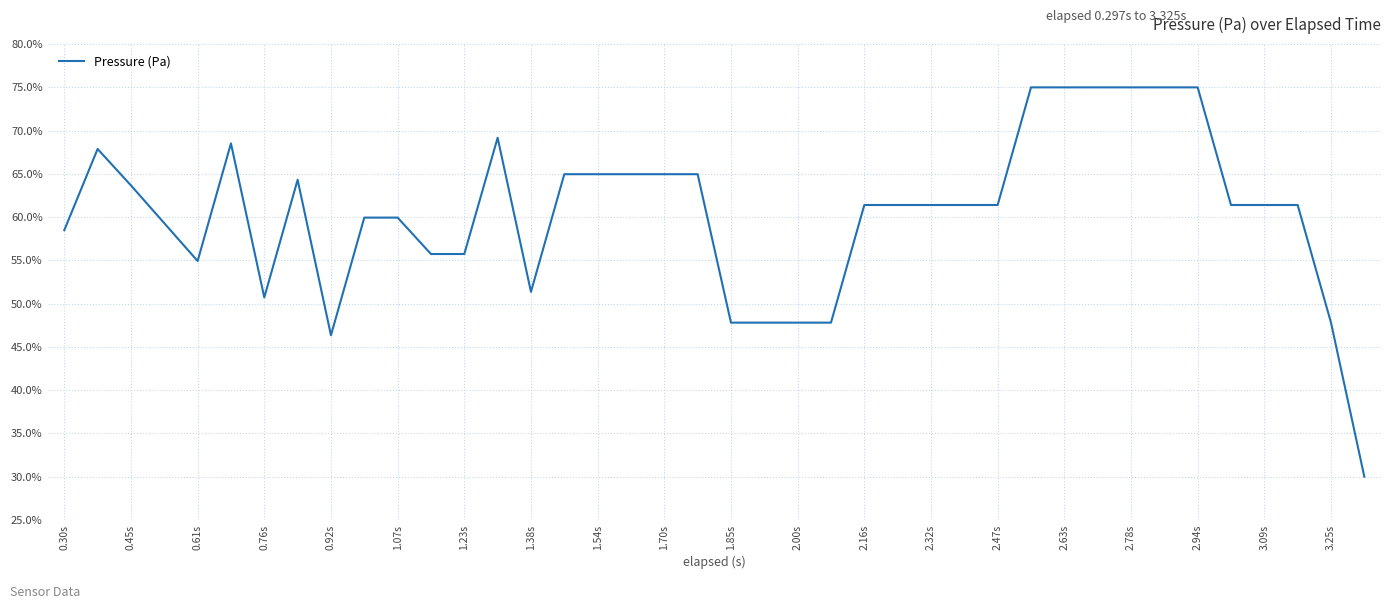

What is the minimum value shown in the chart?

30.0